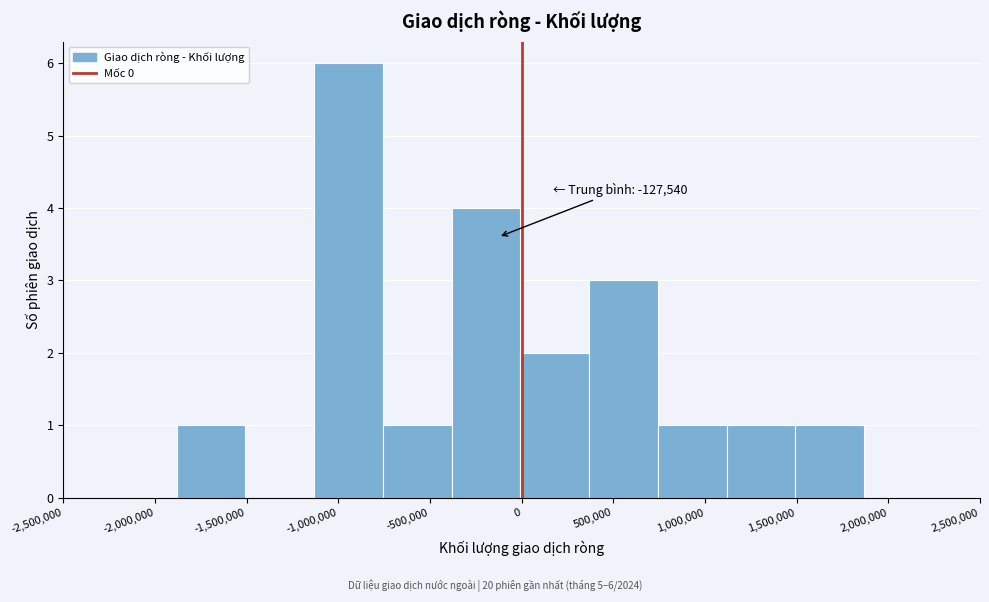

Over which range of the x-axis is the bar tallest?

-1150000 to -750000